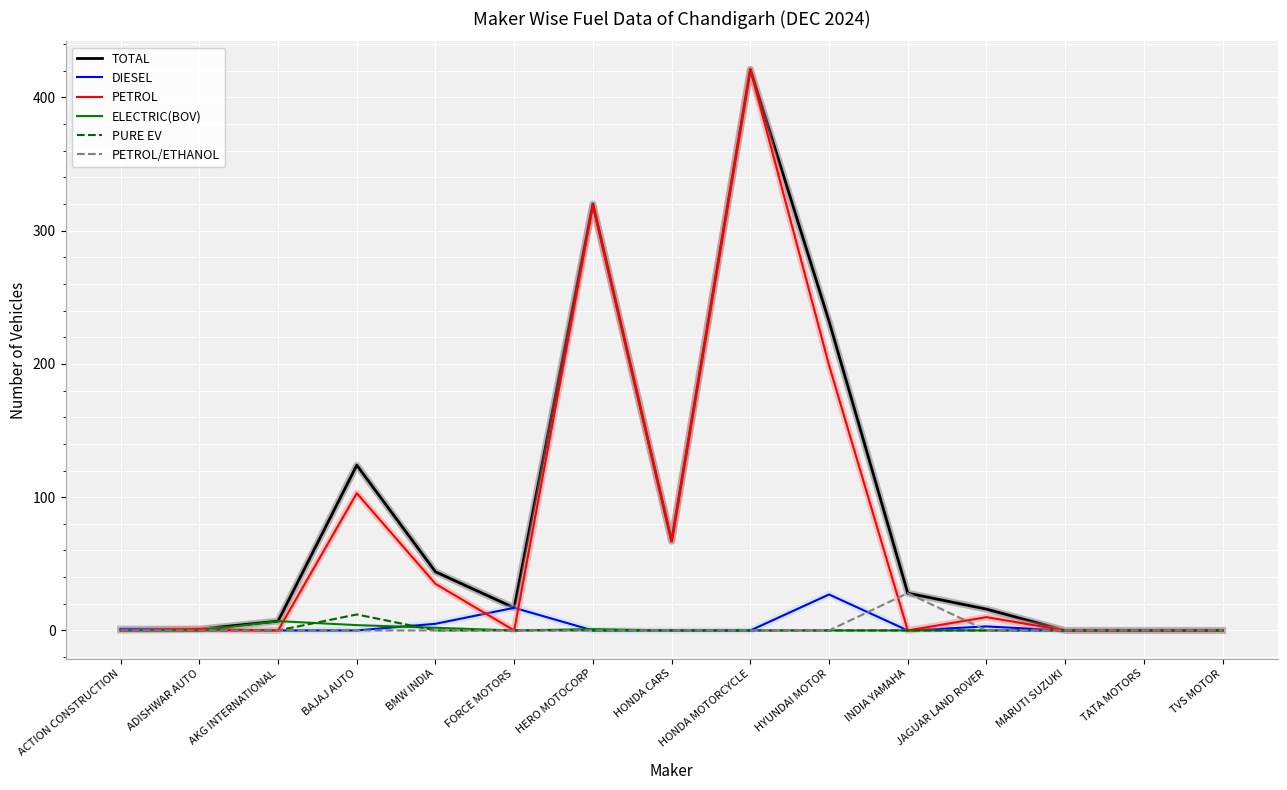

The value of DIESEL at HONDA MOTORCYCLE is -16. True or false?

False